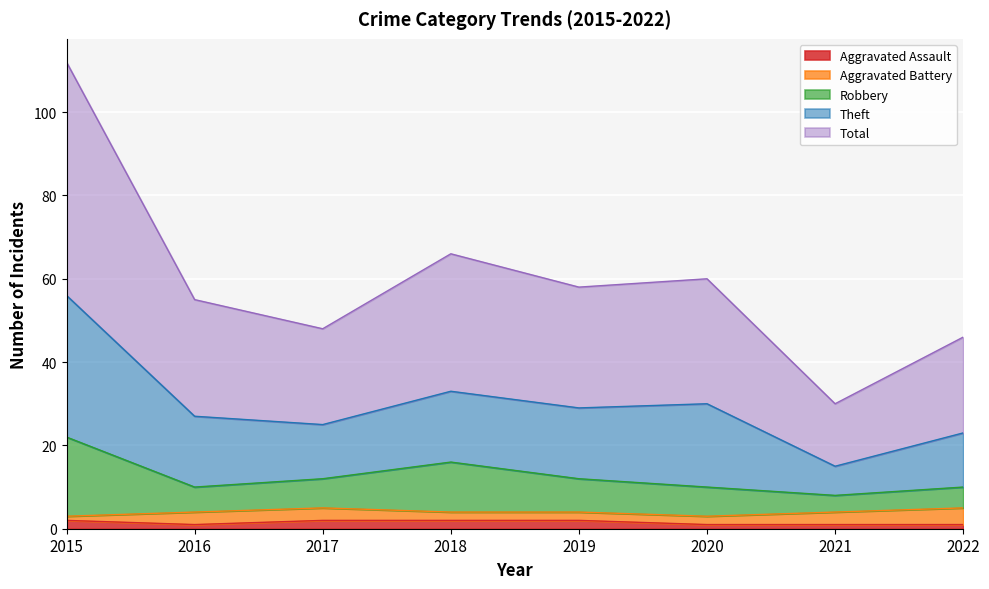

True or false: Total and Aggravated Assault intersect in this chart.

False